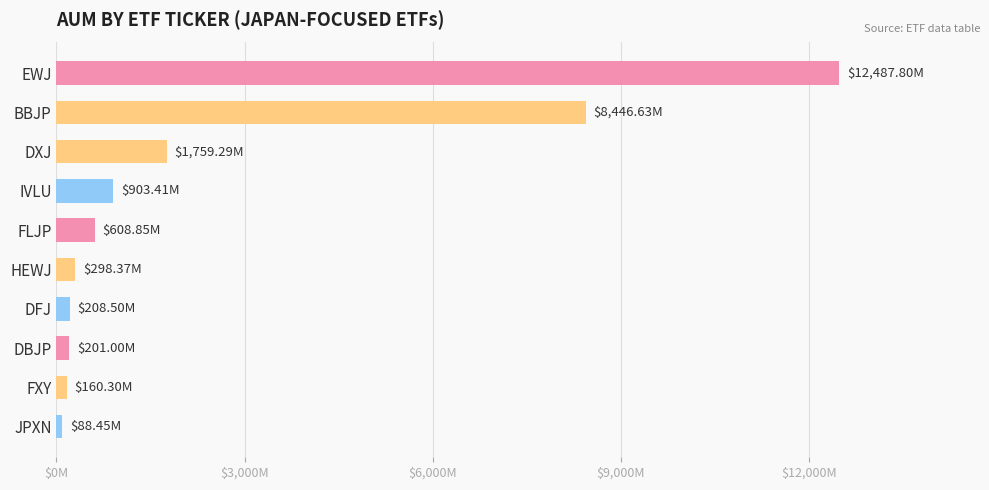

What is the difference between the maximum and second lowest values?

12327.5